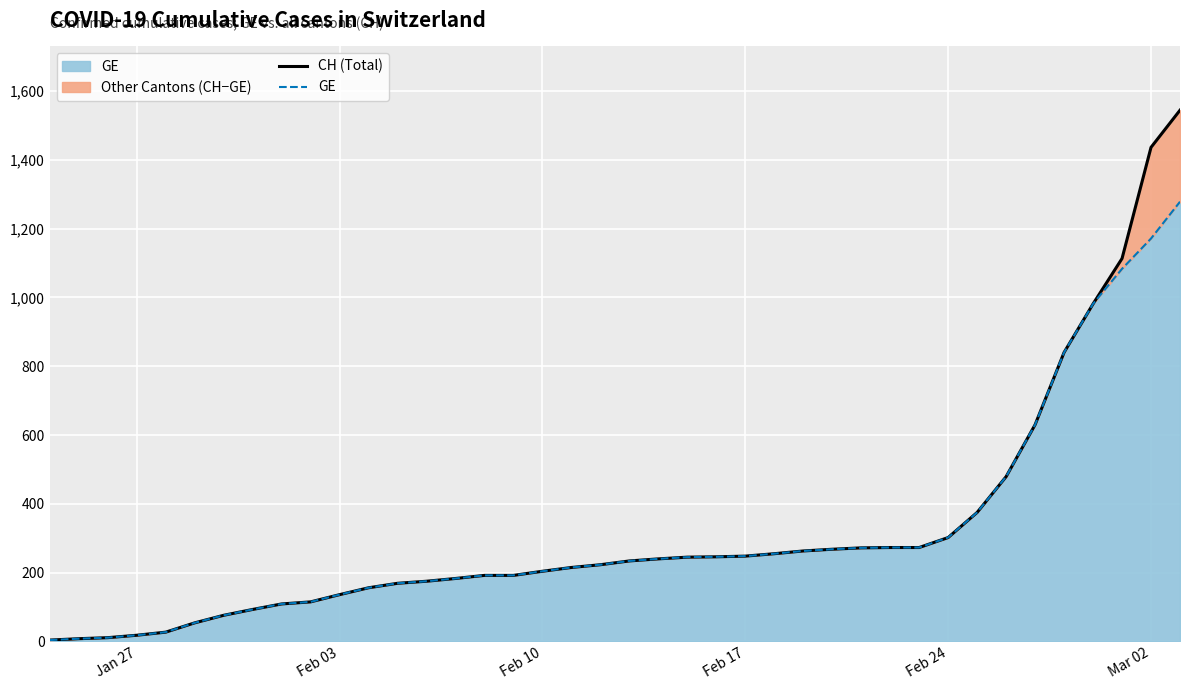

The value of CH (Total) at 9 is 168. True or false?

False